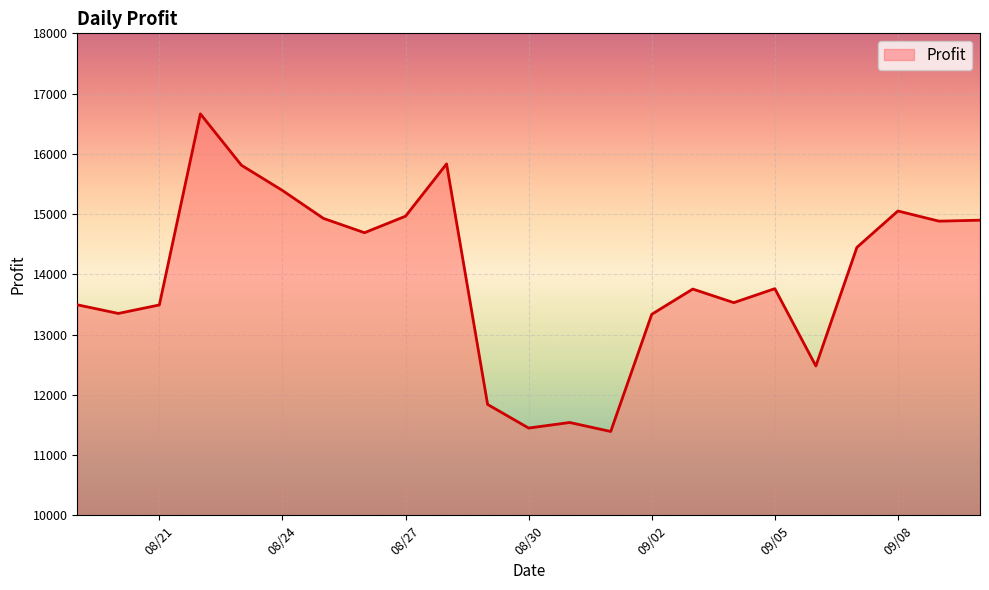

What is the smallest value displayed?

11390.8